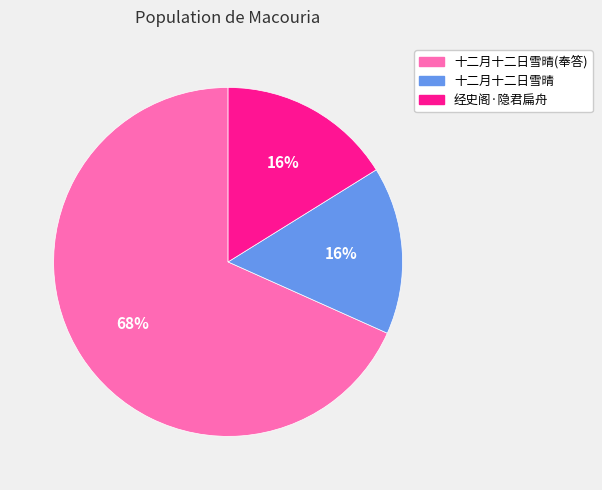

True or false: 经史阁·隐君扁舟 accounts for 16% of the total.

True